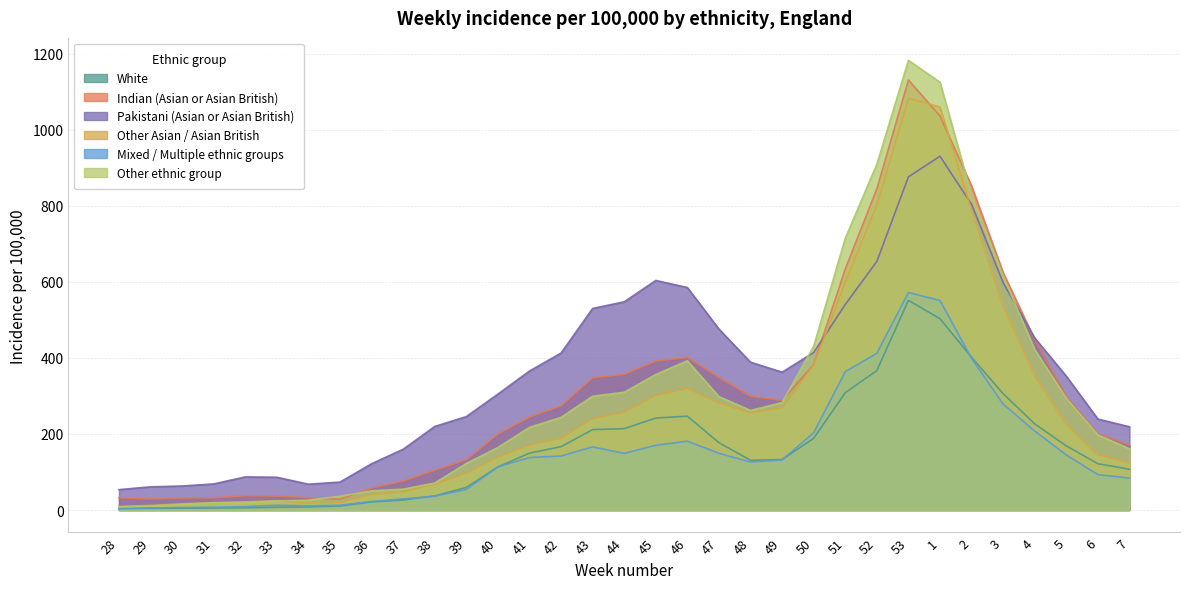

At 7, list the series in order from largest to smallest.

Pakistani (Asian or Asian British), Indian (Asian or Asian British), Other ethnic group, Other Asian / Asian British, White, Mixed / Multiple ethnic groups